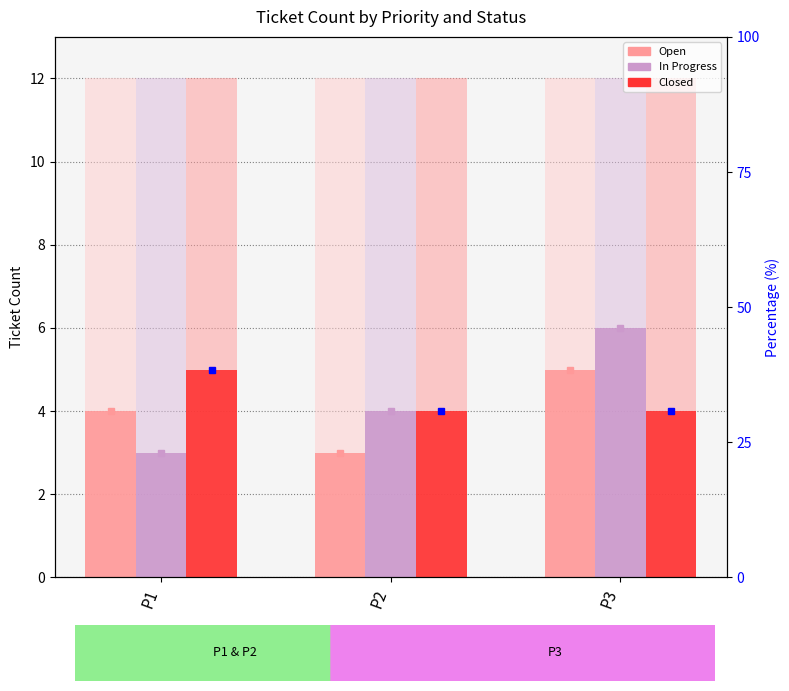

Between P1 and P3, which series saw the biggest shift?

In Progress